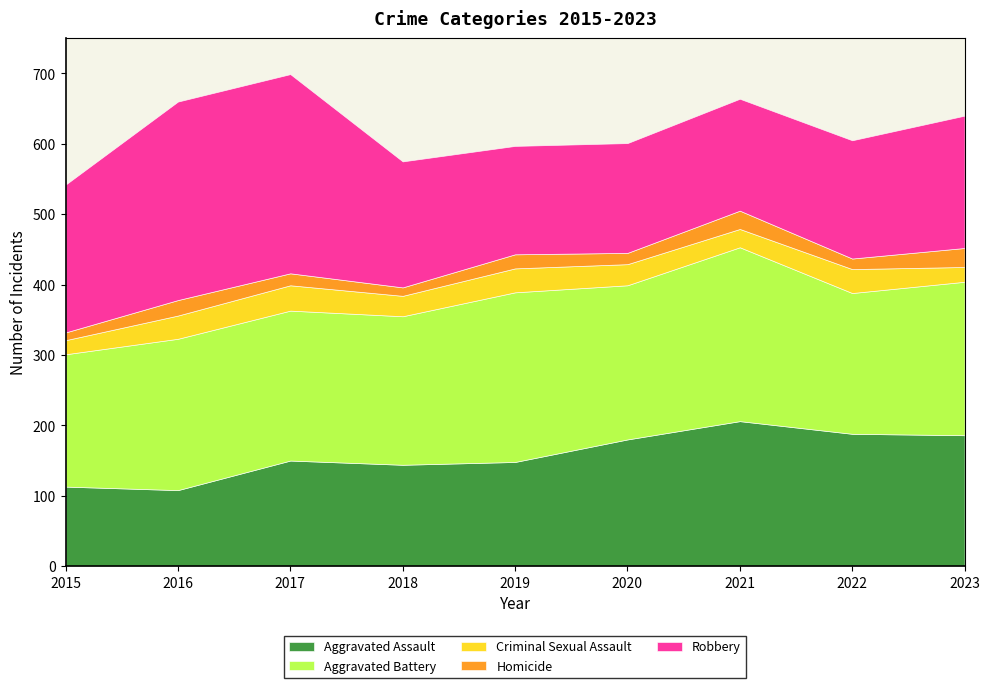

What is the smallest value displayed?

11